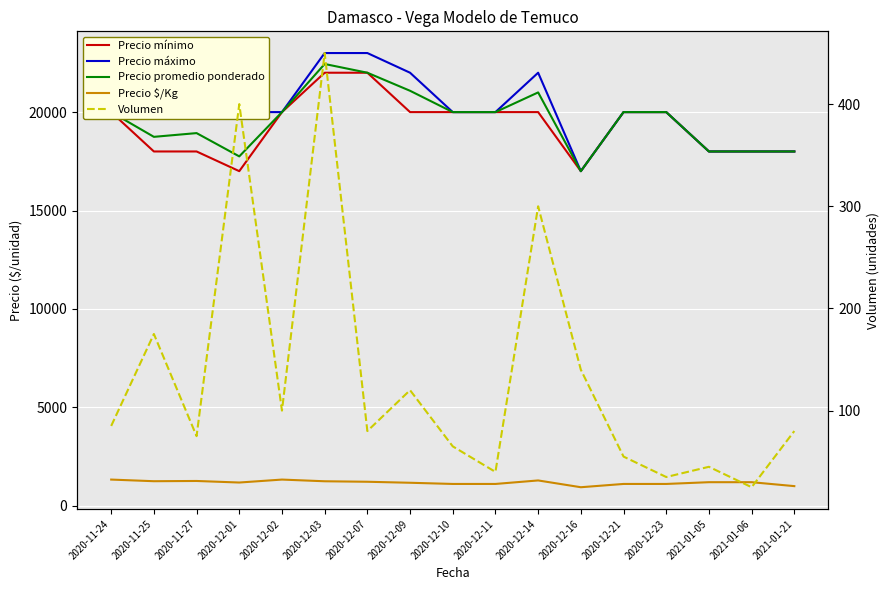

Reading left to right, what are all the values shown in this chart?

Precio mínimo: 20000	18000	18000	17000	20000	22000	22000	20000	20000	20000	20000	17000	20000	20000	18000	18000	18000
Precio máximo: 20000	20000	20000	20000	20000	23000	23000	22000	20000	20000	22000	17000	20000	20000	18000	18000	18000
Precio promedio ponderado: 20000	18743	18933	17750	20000	22444	22000	21083	20000	20000	21000	17000	20000	20000	18000	18000	18000
Precio $/Kg: 1333	1250	1262	1183	1333	1247	1222	1171	1111	1111	1289	944	1111	1111	1200	1200	1000
Volumen: 85	175	75	400	100	450	80	120	65	40	300	140	55	35	45	25	80